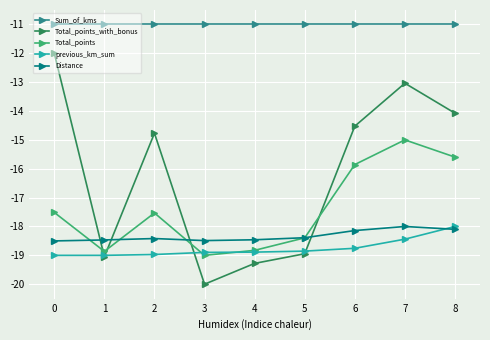

List the labels in order of Total_points_with_bonus value, largest first.

0, 7, 8, 6, 2, 5, 1, 4, 3